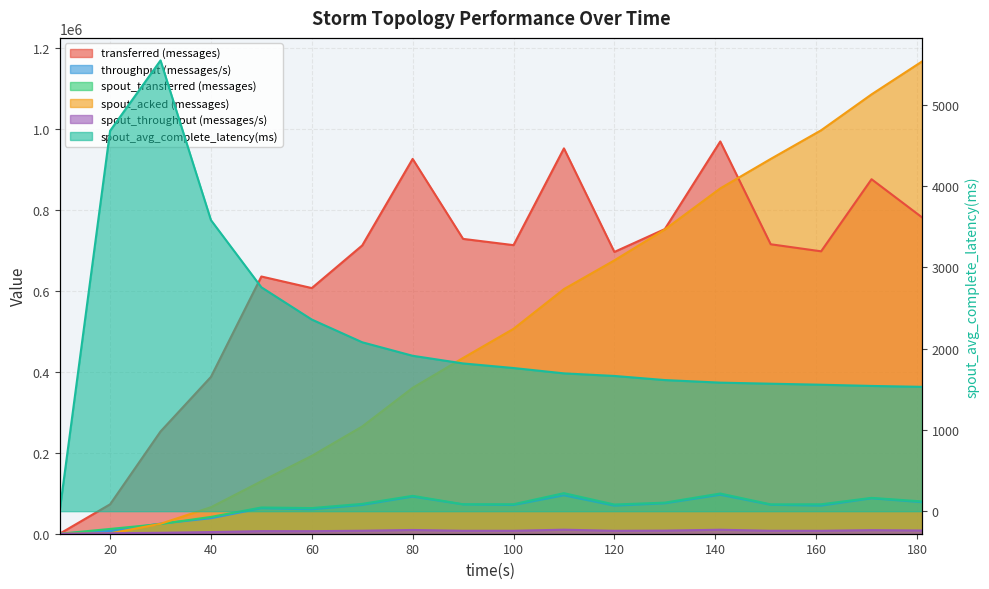

True or false: spout_throughput (messages/s) has a value of 9553.6 at 100.

False